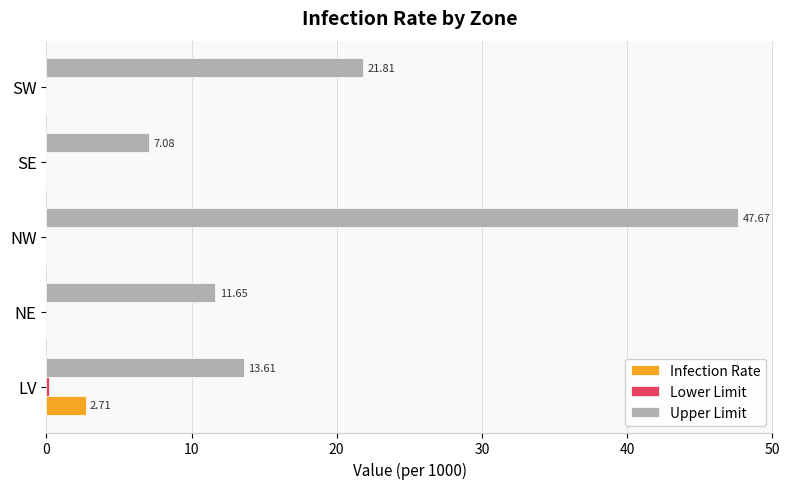

Count the Infection Rate values in the range 0 to 1.

4